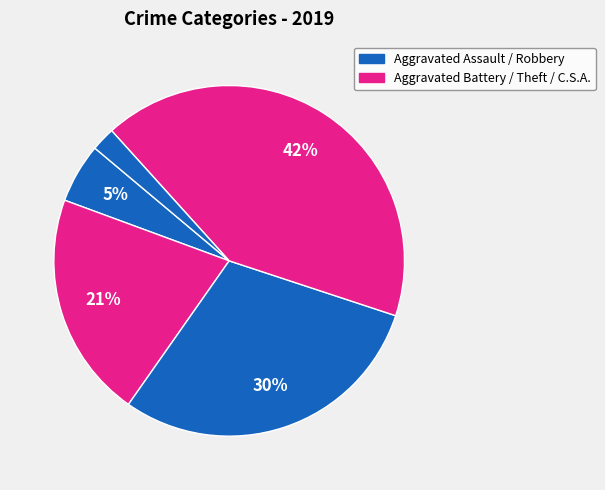

How many segments does this pie chart have?

5